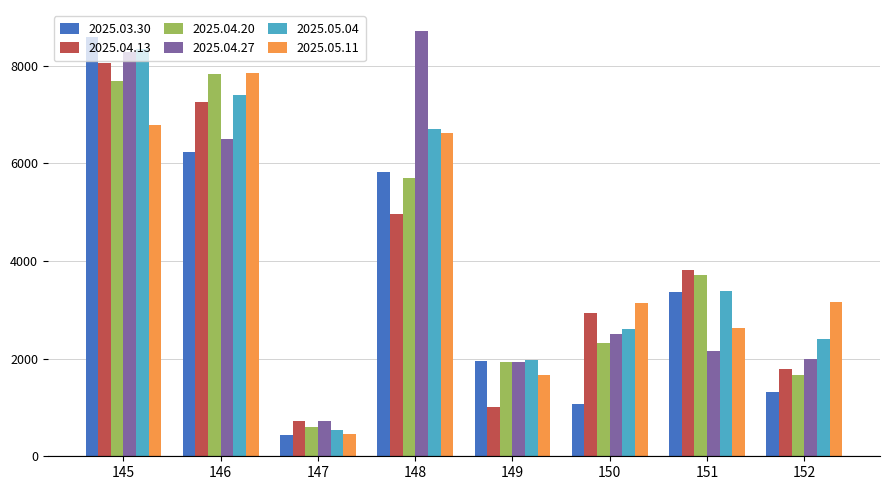

At how many categories does at least one series exceed 4800?

3